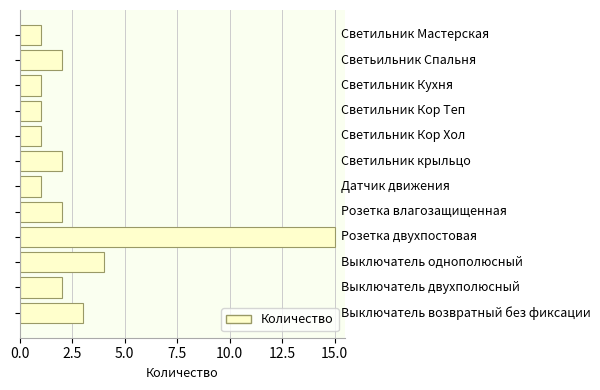

What is the sum of all values?

35